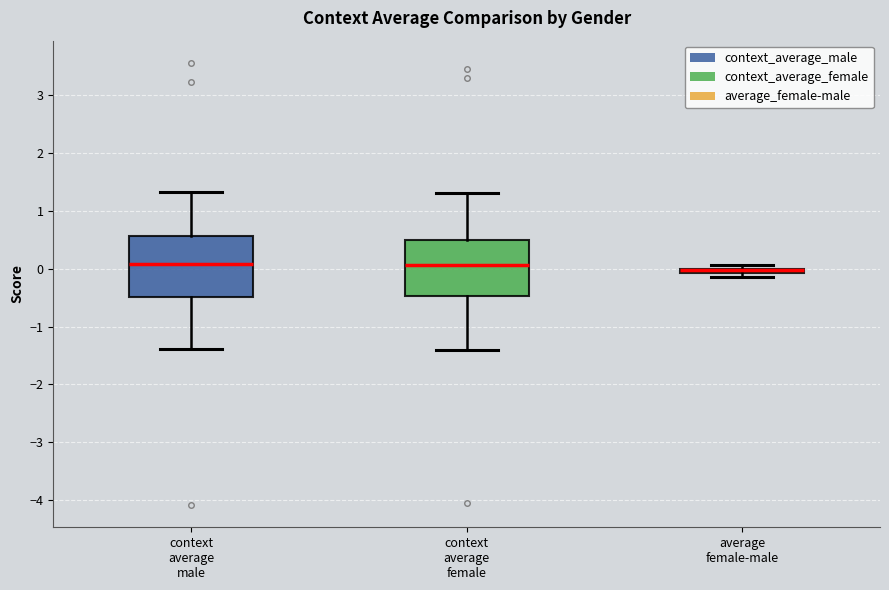

Where is the upper edge of the box for average female-male on the y-axis? The values are not printed on the chart, so give them approximately, as read against the axis.

0.0